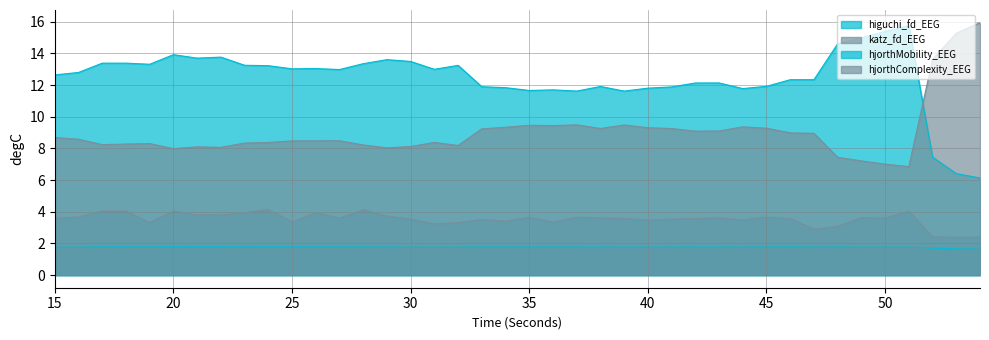

Which series changed the most between 36 and 42?

hjorthMobility_EEG